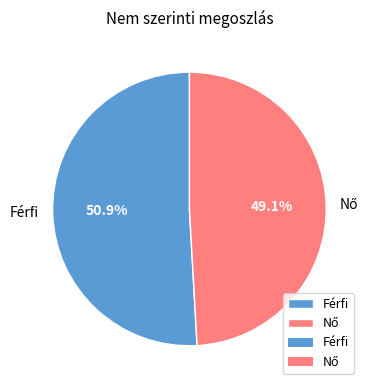

Is there any slice that represents more than half of the pie?

Yes